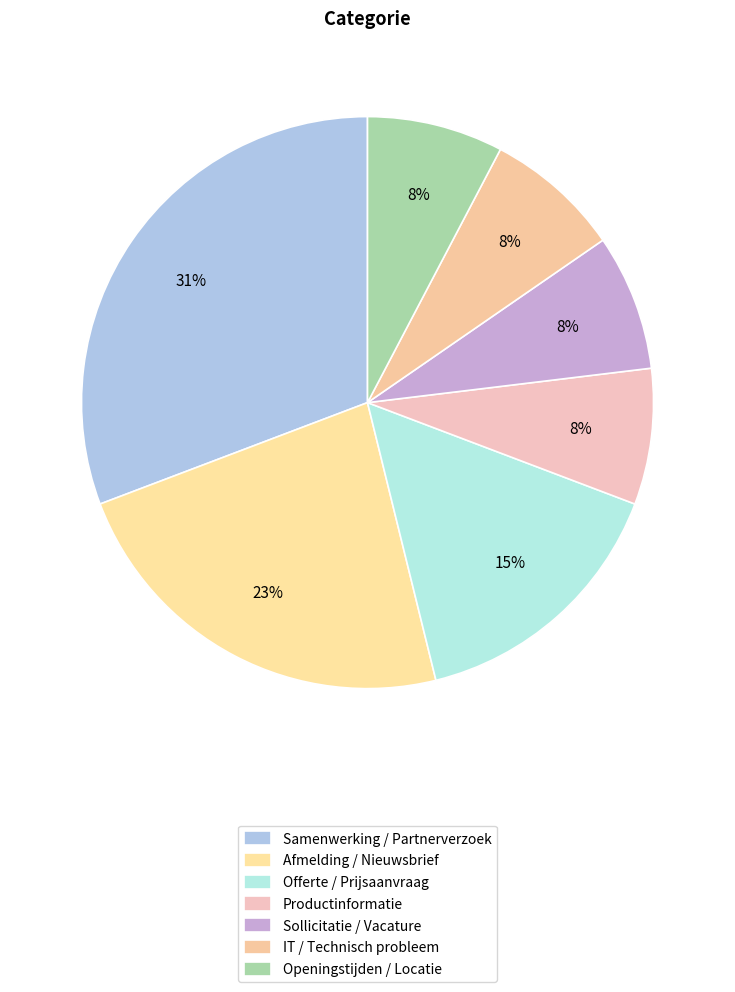

Between IT / Technisch probleem and Openingstijden / Locatie, which is larger?

IT / Technisch probleem